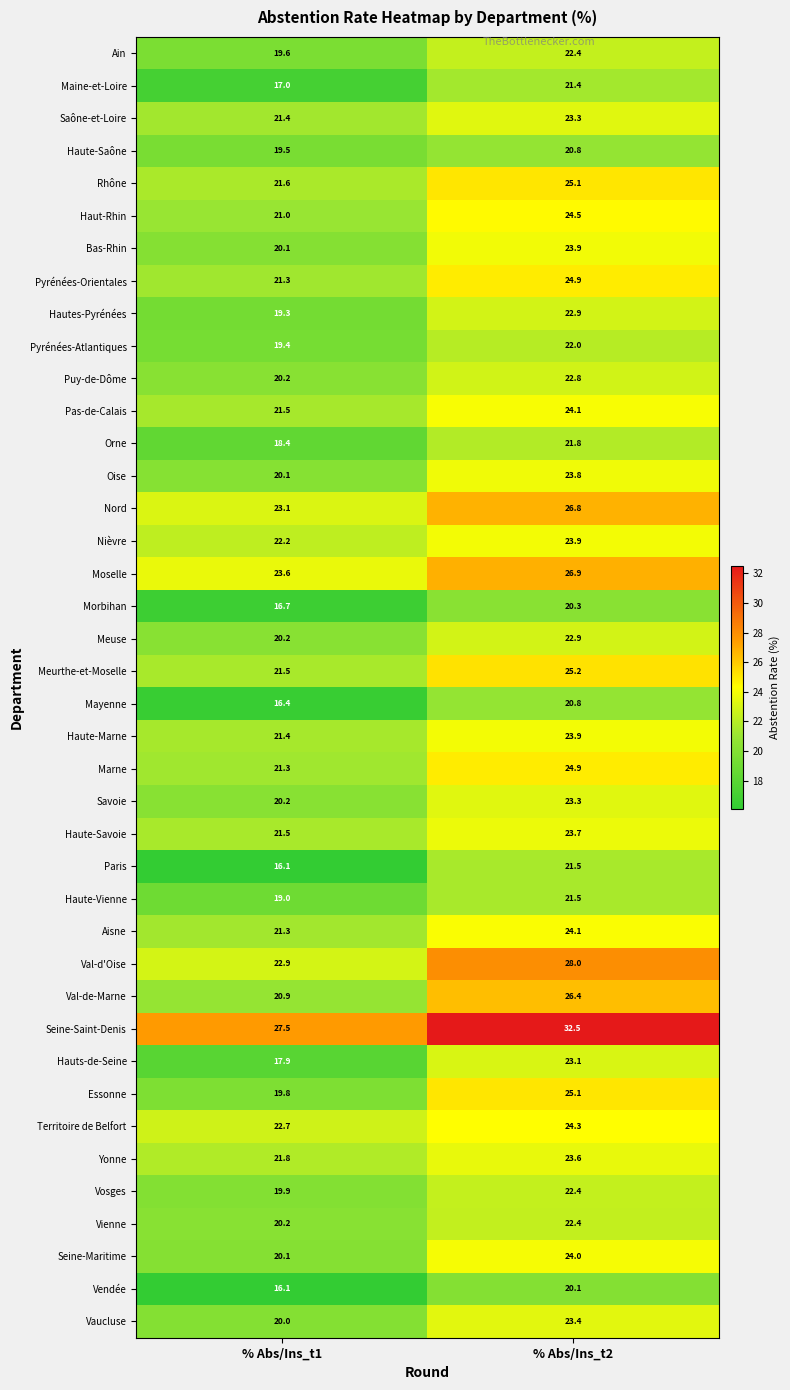

What is the spread (max minus min) of values at % Abs/Ins_t2?

12.4